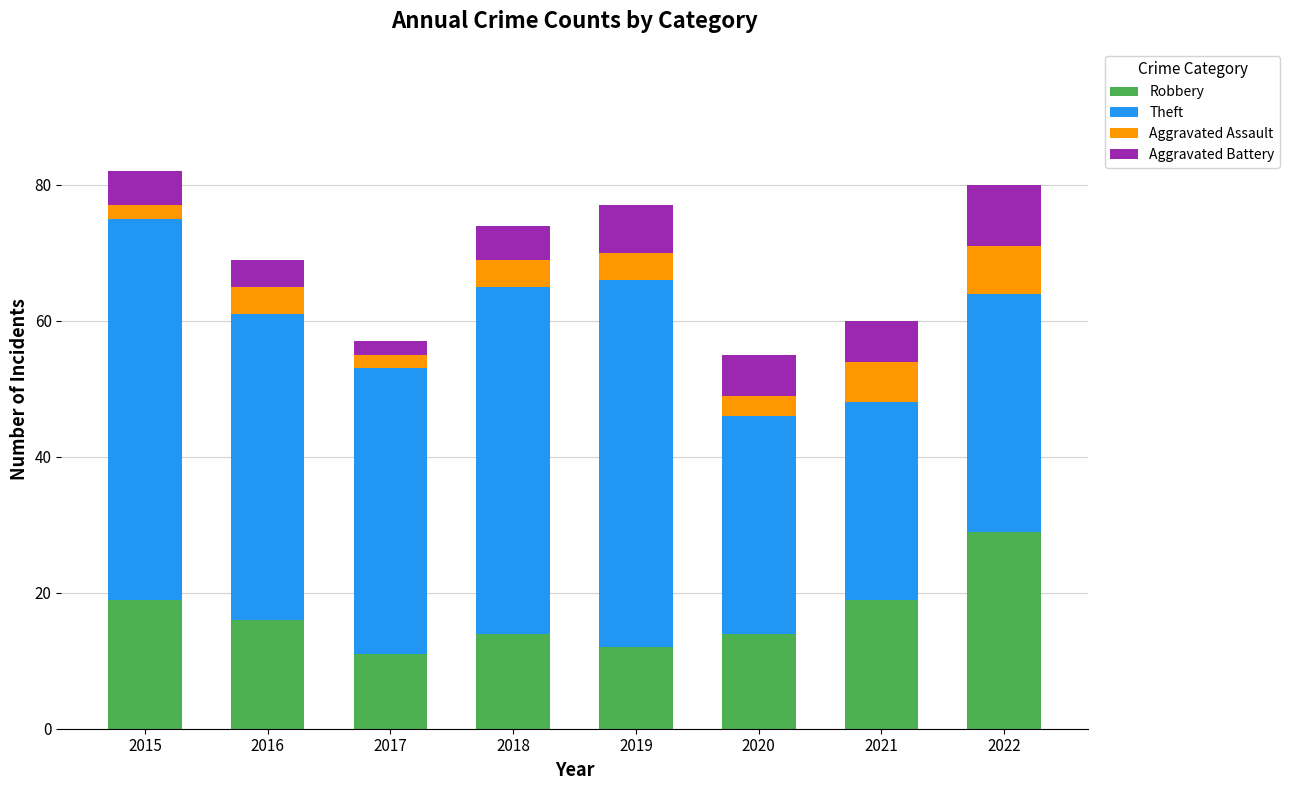

Count the number of categories in the chart.

8